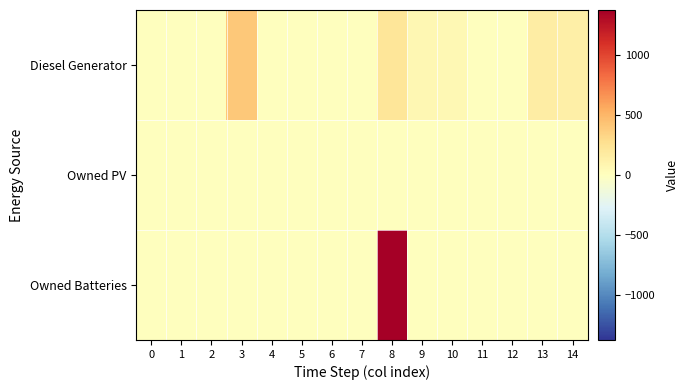

What is the maximum value shown in the chart?

1374.0